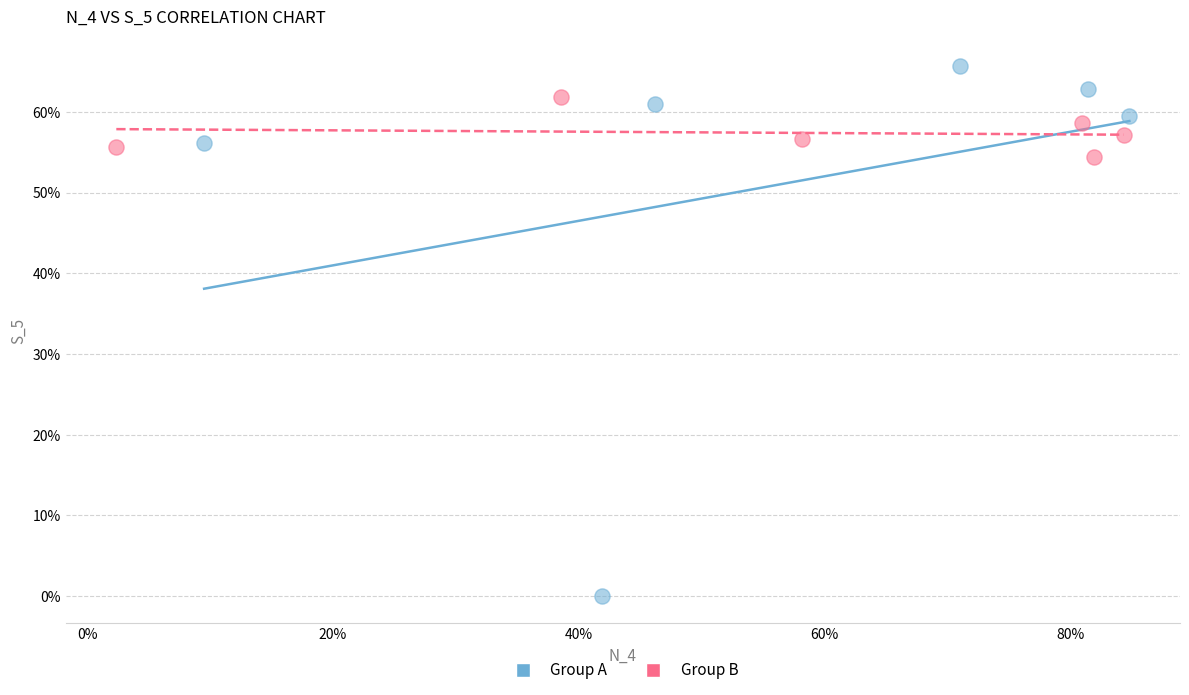

Which series reaches the maximum Y coordinate?

Group A